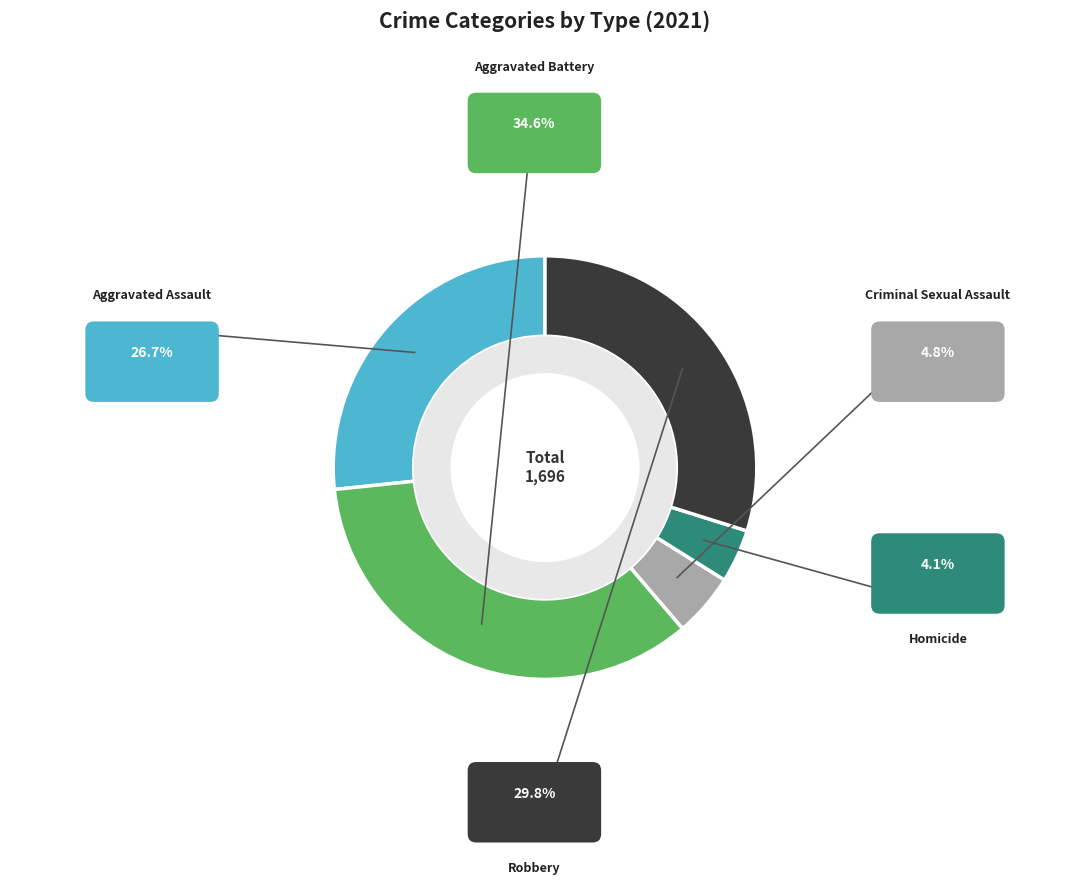

To the nearest percent, what is the difference between the Homicide and Aggravated Assault slice percentages?

23%